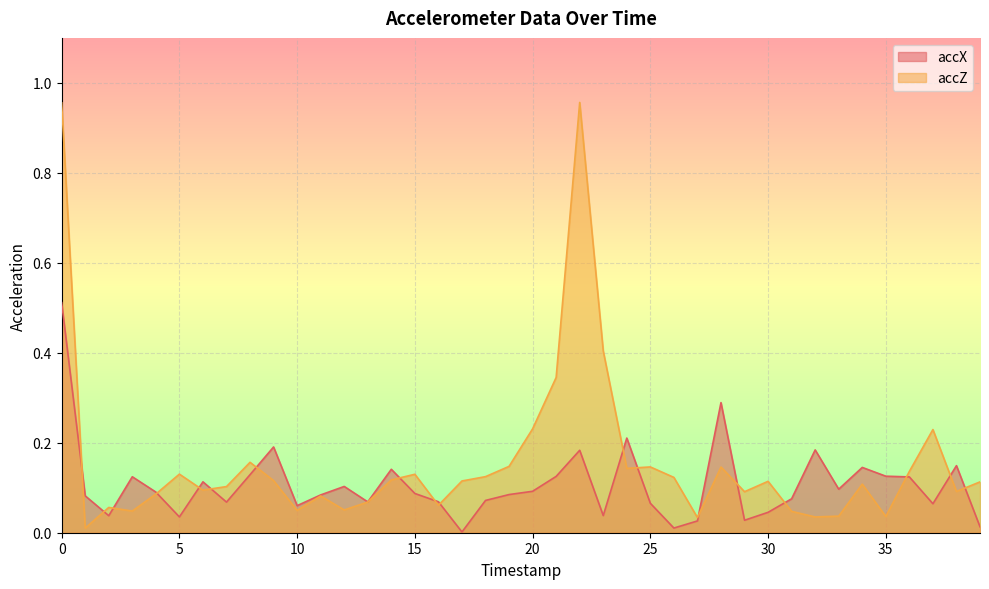

What is the difference between the maximum and second lowest values in the accZ series?

0.9